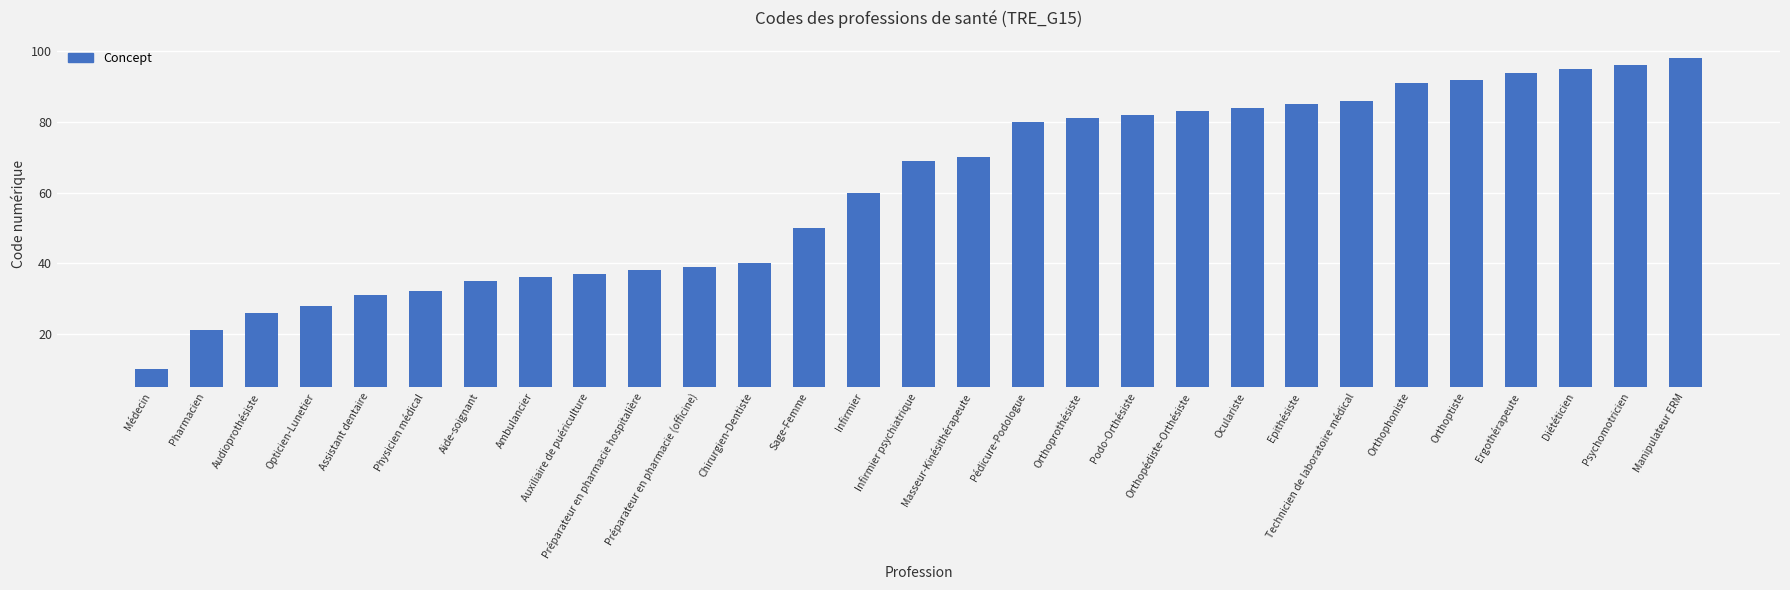

How many data points are less than 69?

14